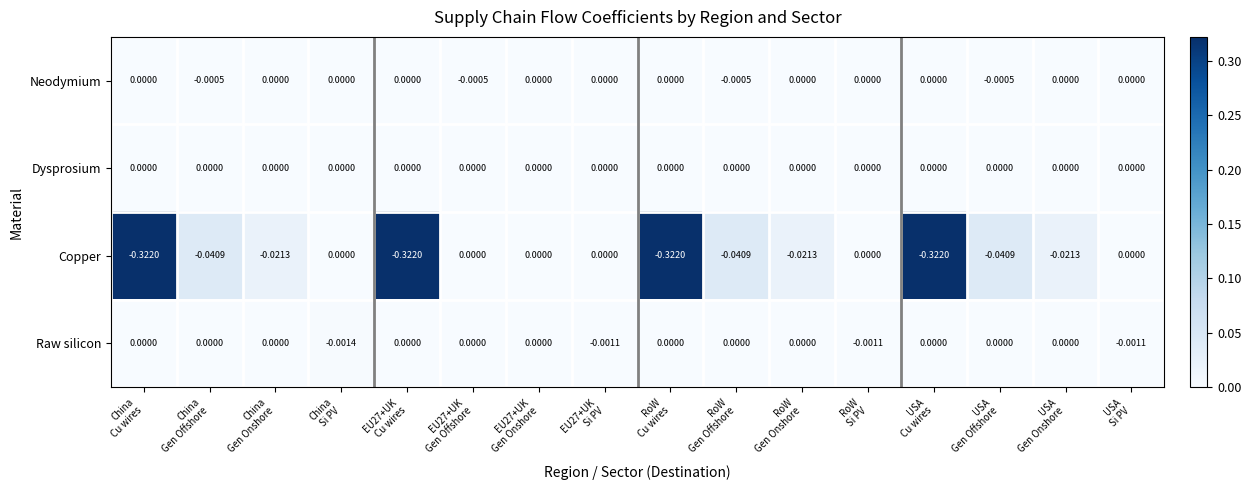

Which series has the largest range (max minus min)?

Copper